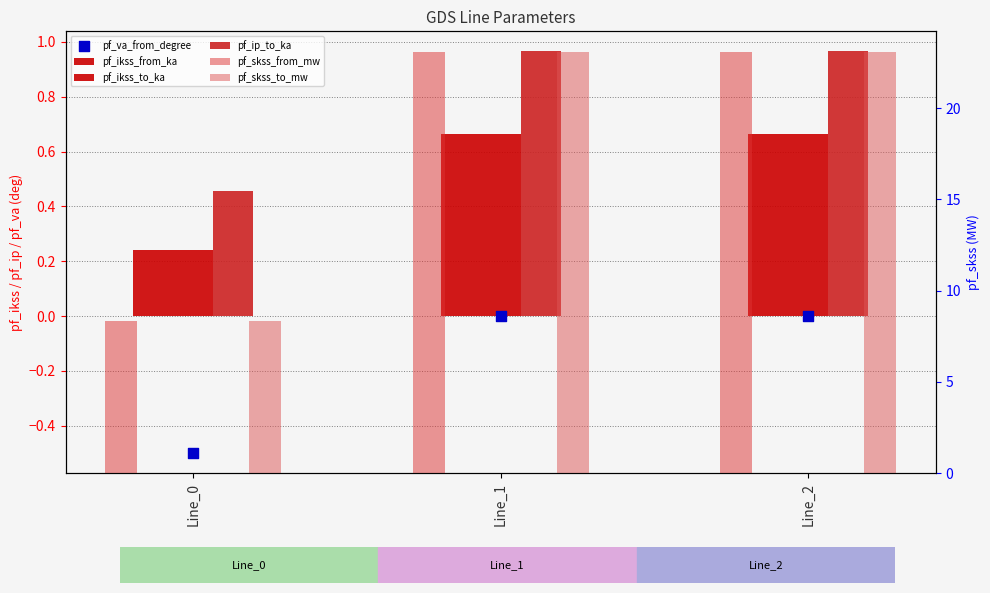

Which series reaches the maximum Y coordinate?

pf_skss_from_mw